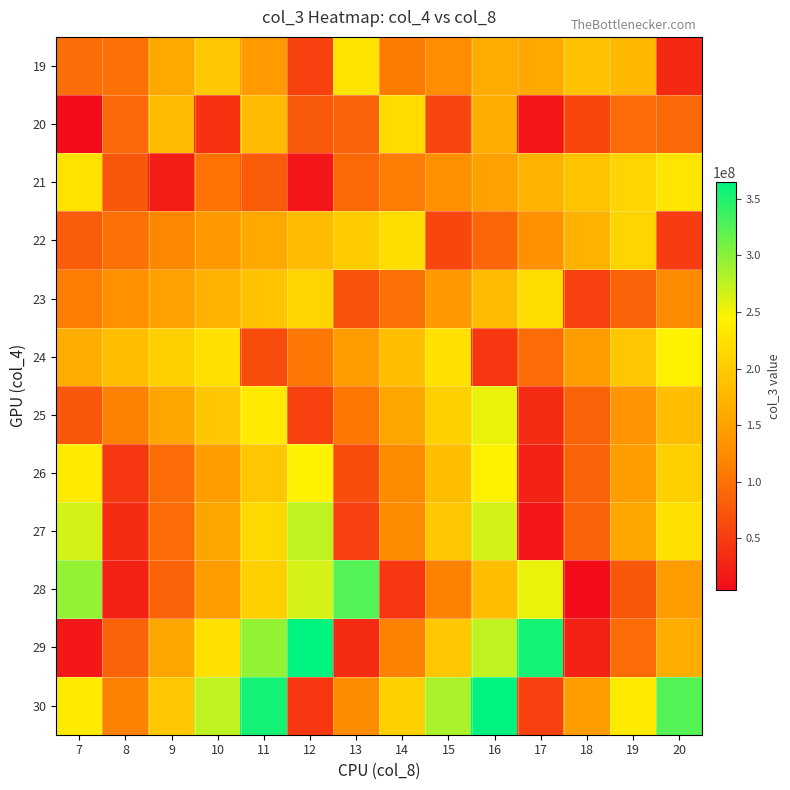

Reading right to left, extract all data points from this chart.

19: 20=31627592	19=177481304	18=187064936	17=157878040	16=162722792	15=126521832	14=107468792	13=228065512	12=53922696	11=141489840	10=195769576	9=158296344	8=99834120	7=95337040
20: 20=91740728	19=93834704	18=59367368	17=13293416	16=165435912	15=58155528	14=217229016	13=85986008	12=77584176	11=181154152	10=40968120	9=180945336	8=90972448	7=4455760
21: 20=230000000	19=210000000	18=190000000	17=170000000	16=150000000	15=130000000	14=110000000	13=92000000	12=13002648	11=78616920	10=100857544	9=20651040	8=75949760	7=225628352
22: 20=50000000	19=210000000	18=170000000	17=130000000	16=90000000	15=60000000	14=220000000	13=200000000	12=180000000	11=160000000	10=140000000	9=120000000	8=100000000	7=80000000
23: 20=125000000	19=85000000	18=55000000	17=220000000	16=180000000	15=140000000	14=100000000	13=70000000	12=210000000	11=190000000	10=170000000	9=150000000	8=130000000	7=110000000
24: 20=245000000	19=195000000	18=145000000	17=95000000	16=45000000	15=225000000	14=185000000	13=145000000	12=105000000	11=65000000	10=225000000	9=205000000	8=185000000	7=165000000
25: 20=185000000	19=135000000	18=85000000	17=35000000	16=255000000	15=205000000	14=155000000	13=105000000	12=55000000	11=235000000	10=195000000	9=155000000	8=115000000	7=75000000
26: 20=205000000	19=145000000	18=85000000	17=25000000	16=245000000	15=185000000	14=125000000	13=65000000	12=245000000	11=195000000	10=145000000	9=95000000	8=45000000	7=235000000
27: 20=225000000	19=155000000	18=85000000	17=15000000	16=265000000	15=195000000	14=125000000	13=55000000	12=275000000	11=215000000	10=155000000	9=95000000	8=35000000	7=265000000
28: 20=145000000	19=75000000	18=5000000	17=255000000	16=185000000	15=115000000	14=45000000	13=325000000	12=265000000	11=205000000	10=145000000	9=85000000	8=25000000	7=295000000
29: 20=165000000	19=95000000	18=25000000	17=355000000	16=275000000	15=195000000	14=115000000	13=35000000	12=365000000	11=295000000	10=225000000	9=155000000	8=85000000	7=15000000
30: 20=325000000	19=235000000	18=145000000	17=55000000	16=365000000	15=285000000	14=205000000	13=125000000	12=45000000	11=355000000	10=275000000	9=195000000	8=115000000	7=235000000